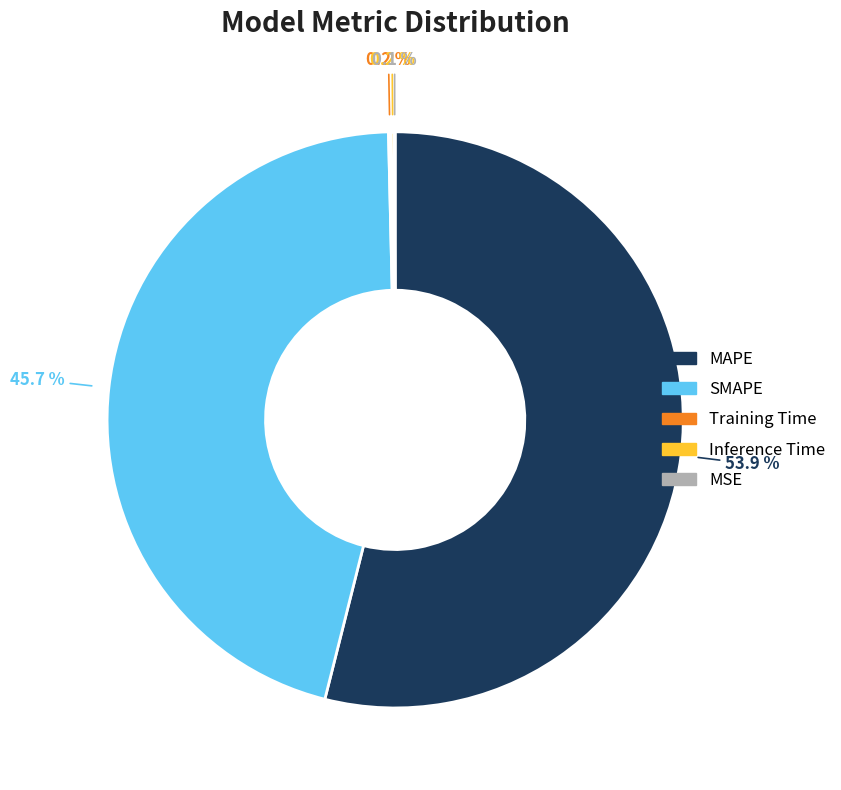

To the nearest percent, what percentage of the pie is SMAPE?

46%